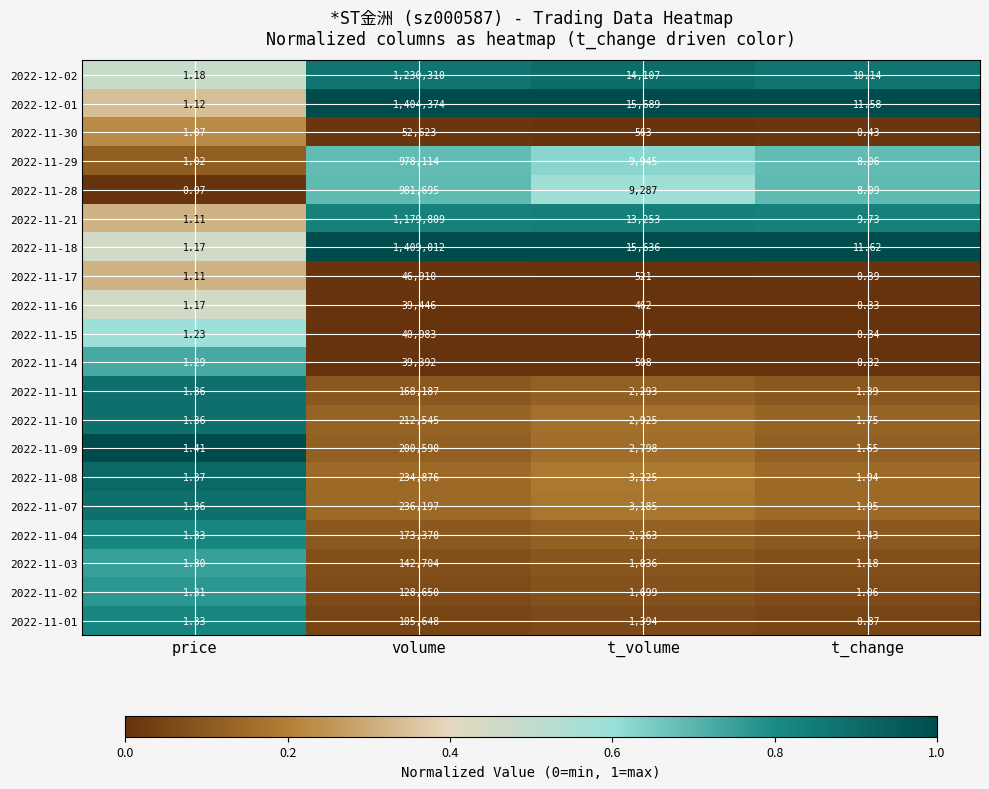

At which category is the sum across all series the highest?

volume